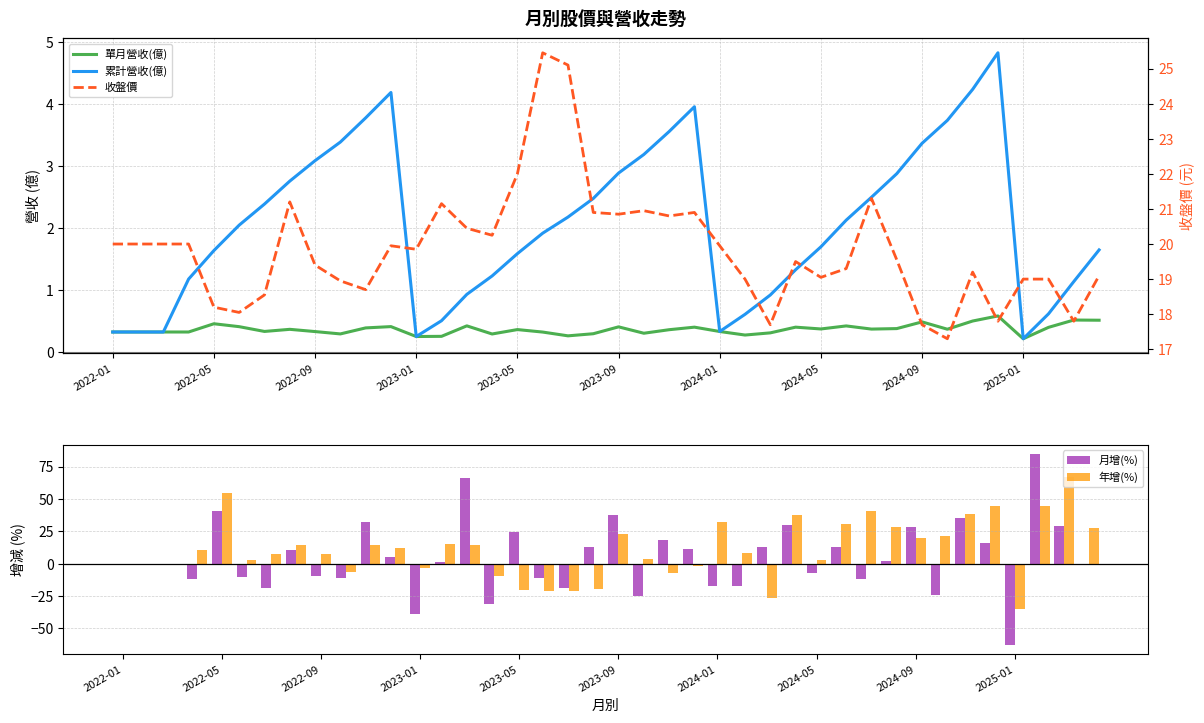

What is the maximum value for 月增(%)?

84.4